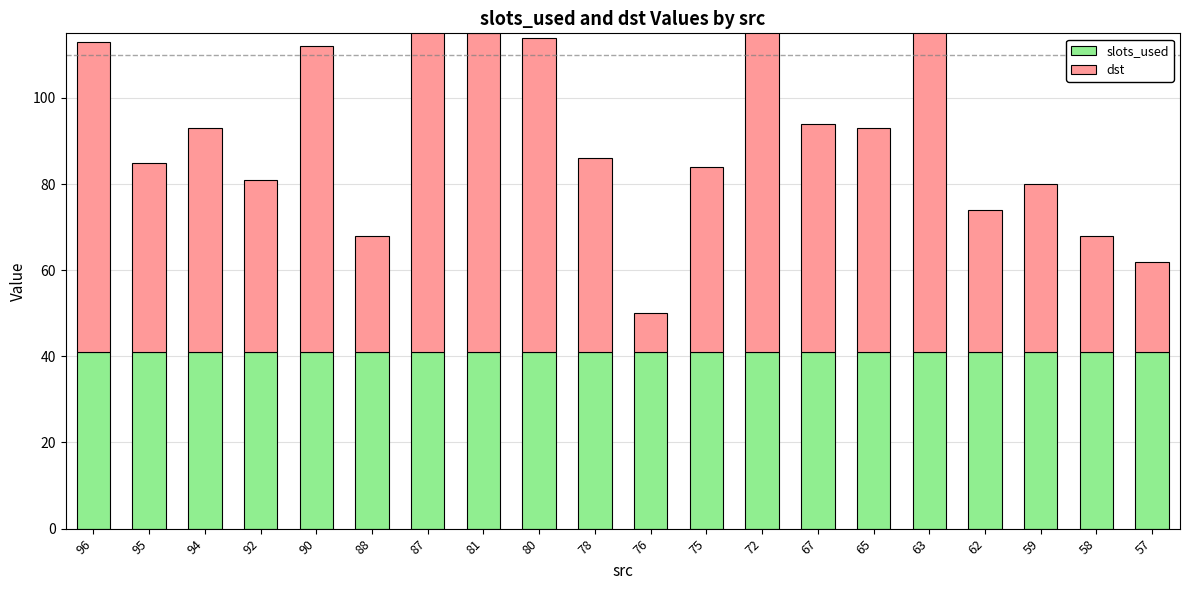

How many distinct data groups are displayed?

2